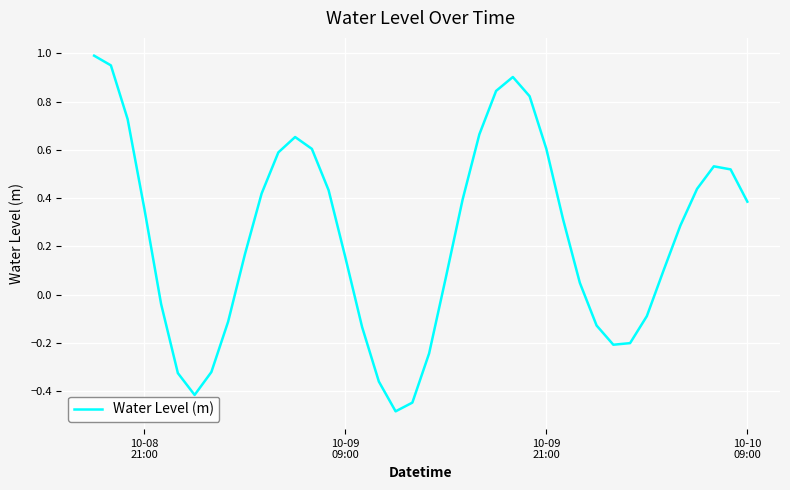

What is the smallest value displayed?

-0.5